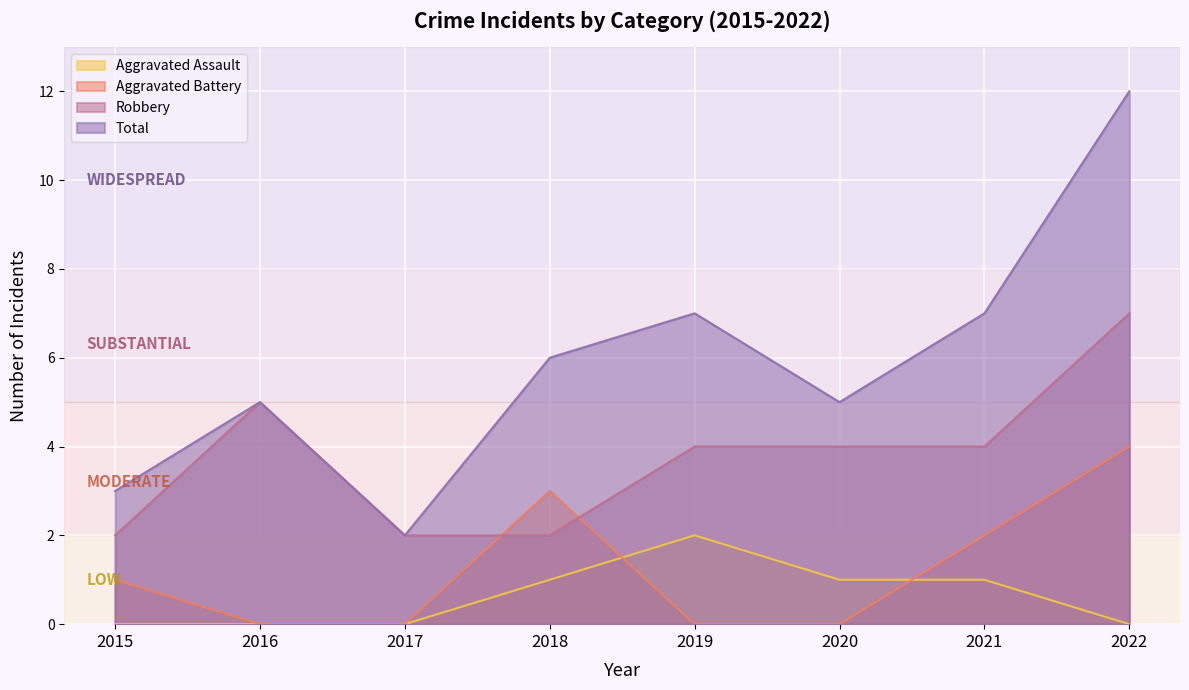

List the labels in order of Aggravated Battery value, smallest first.

2016, 2017, 2019, 2020, 2015, 2021, 2018, 2022